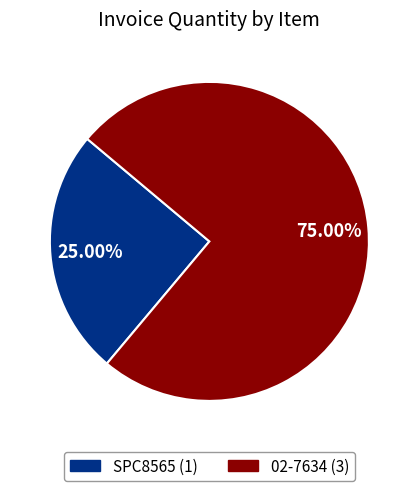

What percentage is the 02-7634 slice, to the nearest percent?

75%